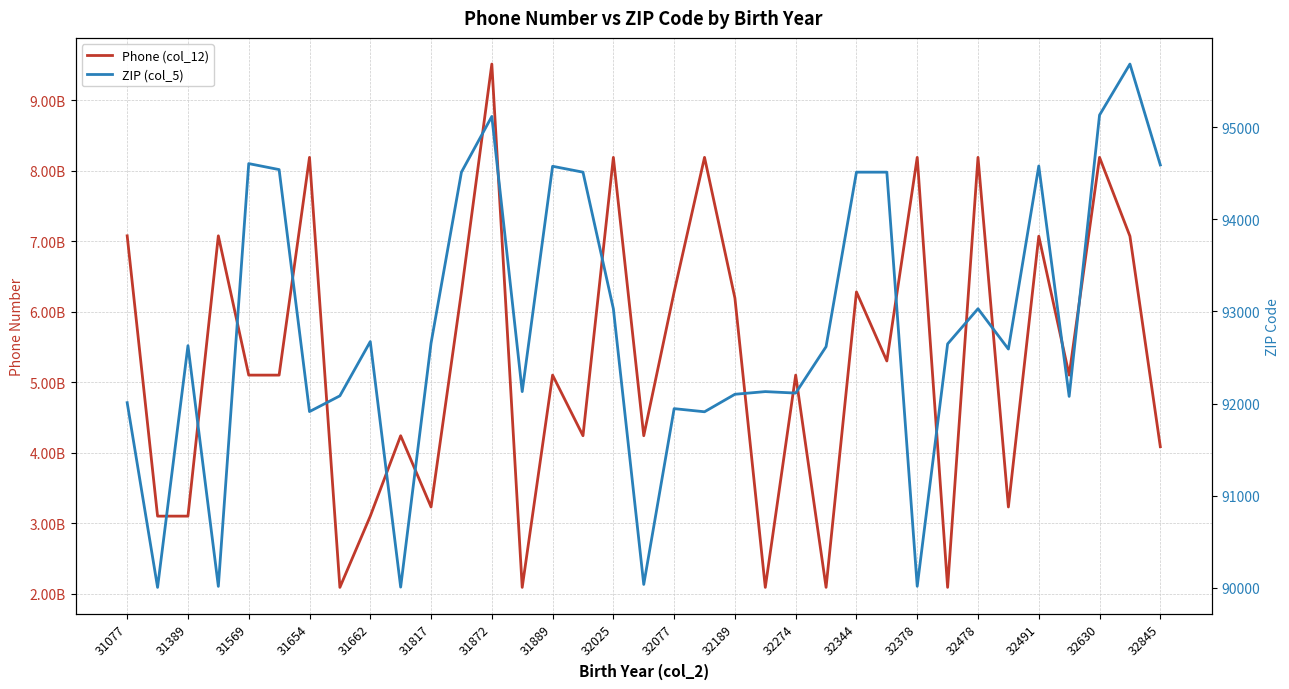

Rank the series at 31389 from lowest to highest value.

ZIP (col_5), Phone (col_12)